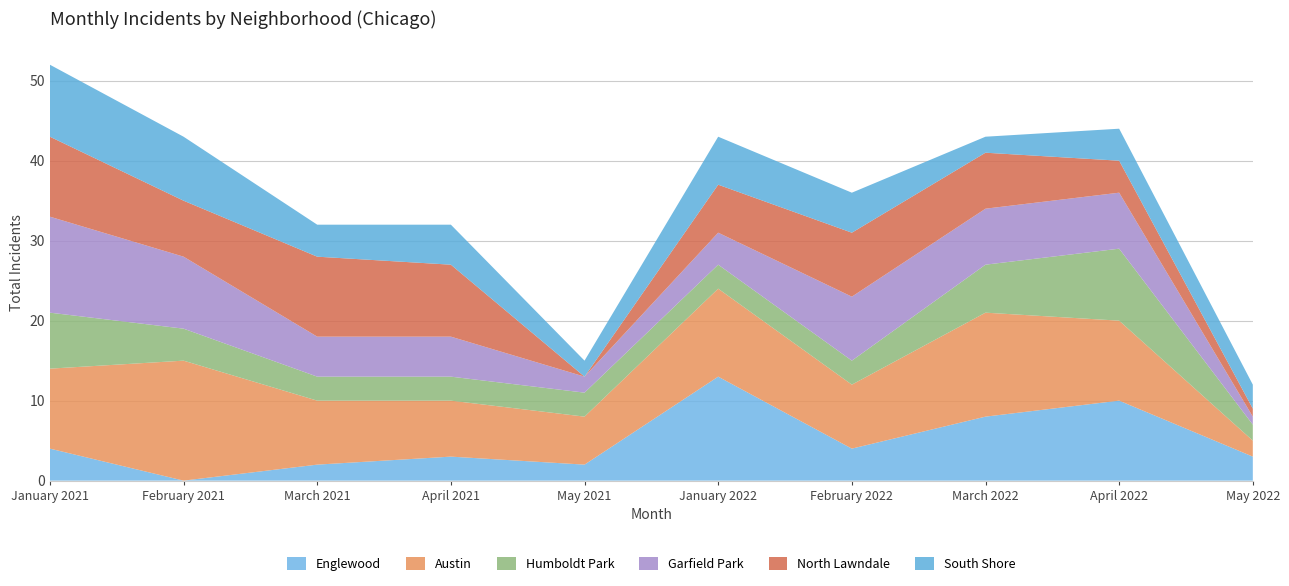

Reading left to right, extract all data points from this chart.

Englewood: January 2021=4	February 2021=0	March 2021=2	April 2021=3	May 2021=2	January 2022=13	February 2022=4	March 2022=8	April 2022=10	May 2022=3
Austin: January 2021=10	February 2021=15	March 2021=8	April 2021=7	May 2021=6	January 2022=11	February 2022=8	March 2022=13	April 2022=10	May 2022=2
Humboldt Park: January 2021=7	February 2021=4	March 2021=3	April 2021=3	May 2021=3	January 2022=3	February 2022=3	March 2022=6	April 2022=9	May 2022=2
Garfield Park: January 2021=12	February 2021=9	March 2021=5	April 2021=5	May 2021=2	January 2022=4	February 2022=8	March 2022=7	April 2022=7	May 2022=1
North Lawndale: January 2021=10	February 2021=7	March 2021=10	April 2021=9	May 2021=0	January 2022=6	February 2022=8	March 2022=7	April 2022=4	May 2022=1
South Shore: January 2021=9	February 2021=8	March 2021=4	April 2021=5	May 2021=2	January 2022=6	February 2022=5	March 2022=2	April 2022=4	May 2022=3